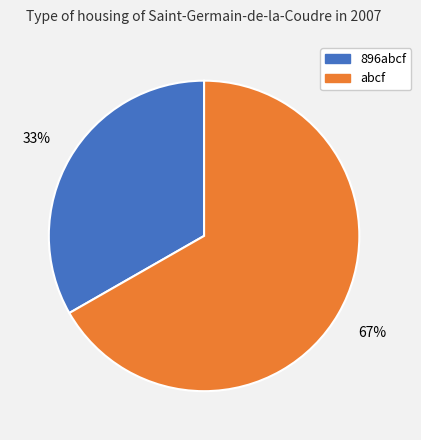

To the nearest percent, what portion does abcf represent?

67%